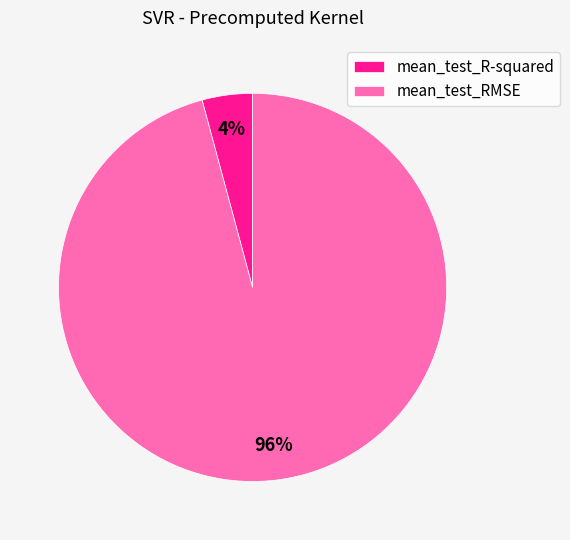

Which category has the smallest portion of the pie?

mean_test_R-squared